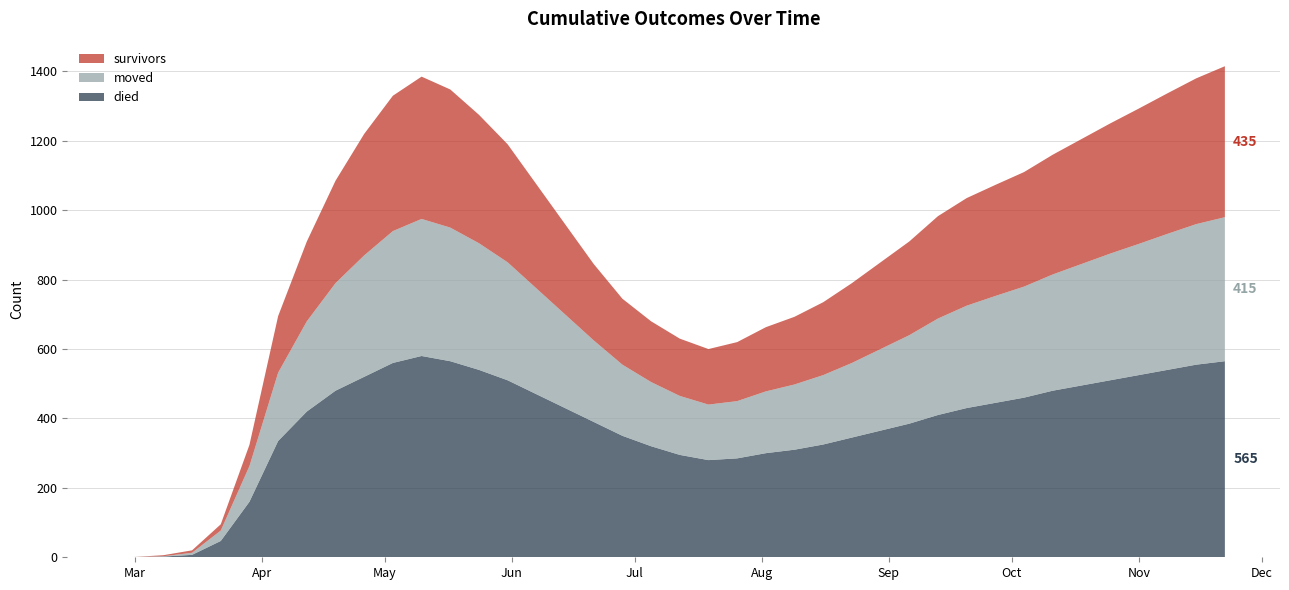

Reading left to right, transcribe all the data shown in this chart.

survivors: 0	0	3	7	18	61	163	230	295	350	390	410	398	370	340	300	260	220	190	175	165	160	170	185	195	210	230	250	270	295	310	320	330	345	360	375	390	405	420	435
died: 0	0	2	7	47	160	335	420	480	520	560	580	565	540	510	470	430	390	350	320	295	280	285	300	310	325	345	365	385	410	430	445	460	480	495	510	525	540	555	565
moved: 0	1	1	6	30	103	197	260	310	350	380	395	385	365	340	305	270	235	205	185	170	160	165	178	188	200	215	235	255	278	295	308	320	335	350	365	378	392	405	415